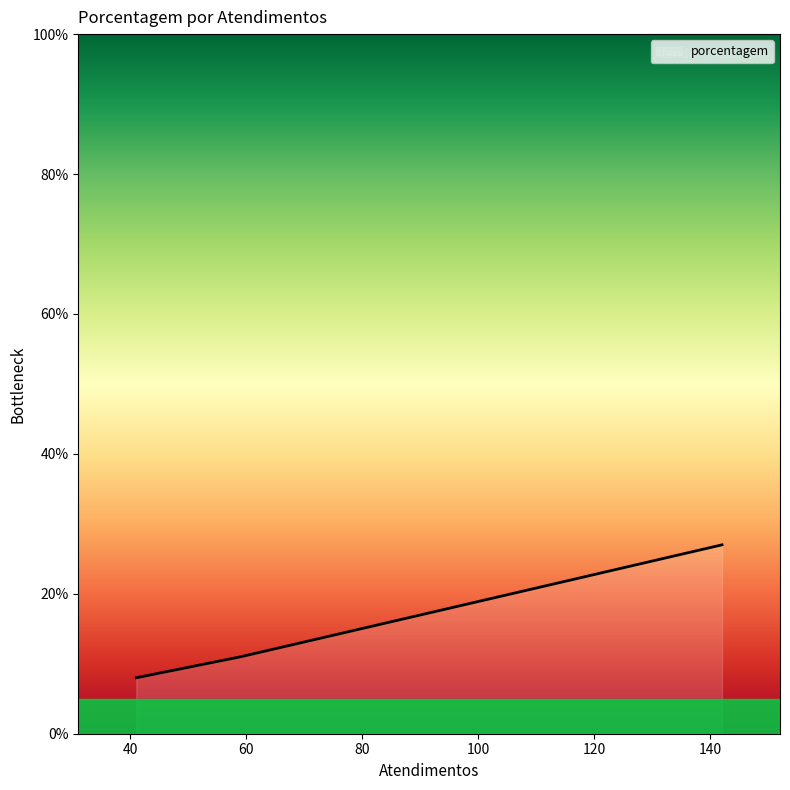

True or false: there are more than 2 points higher than both neighbors.

False